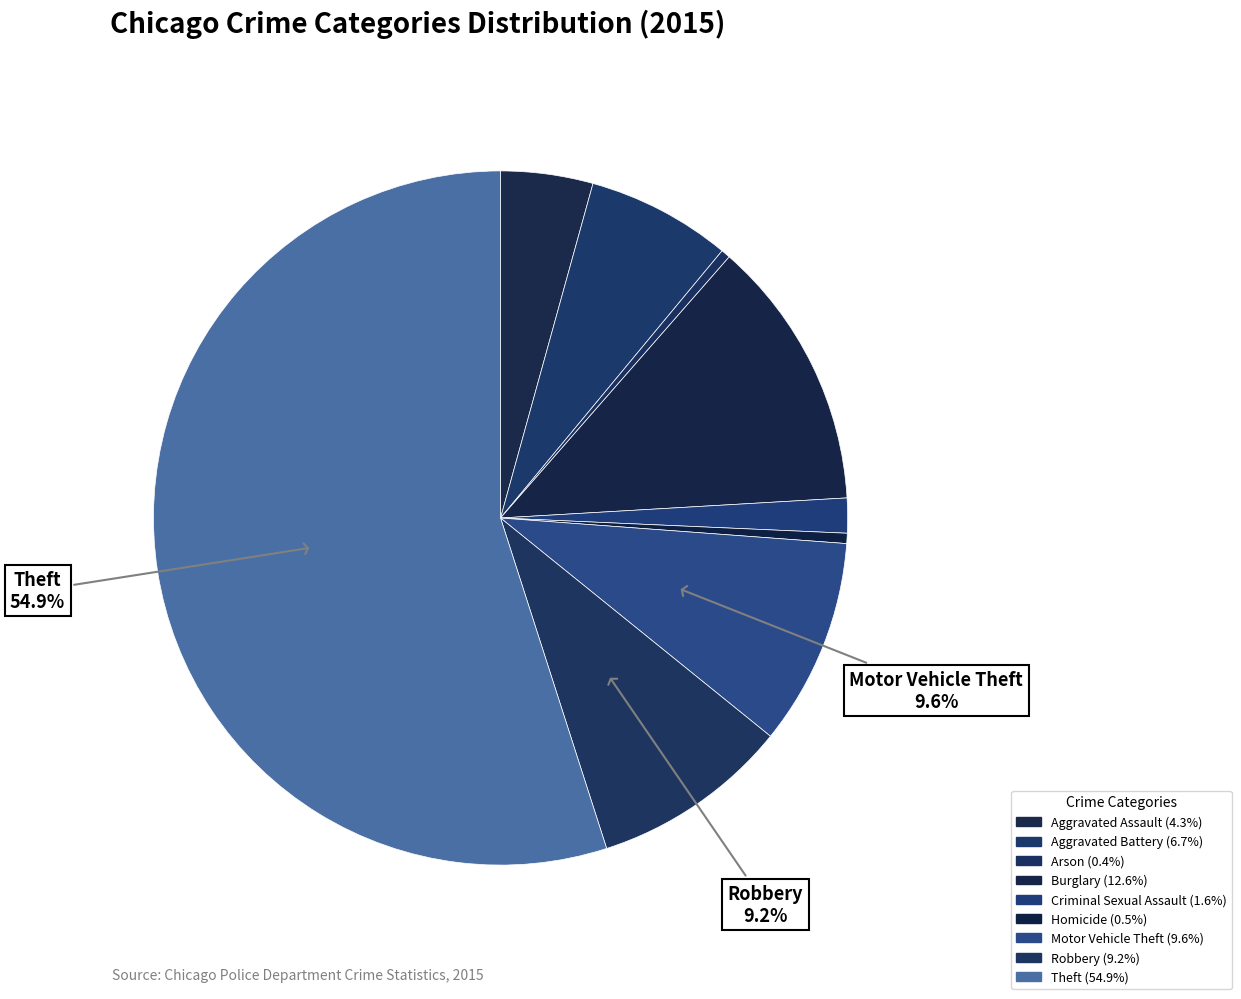

Is the sum of Theft and Robbery greater than half?

Yes